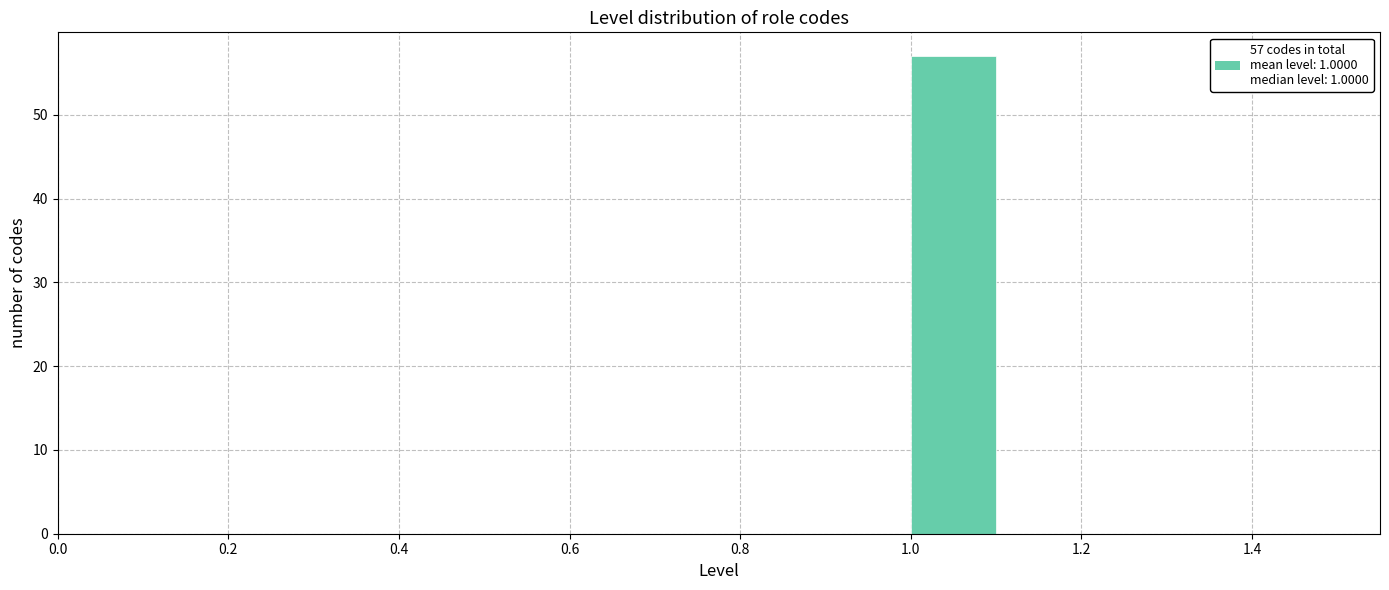

Which range on the x-axis has the tallest bar?

1.0 to 1.1